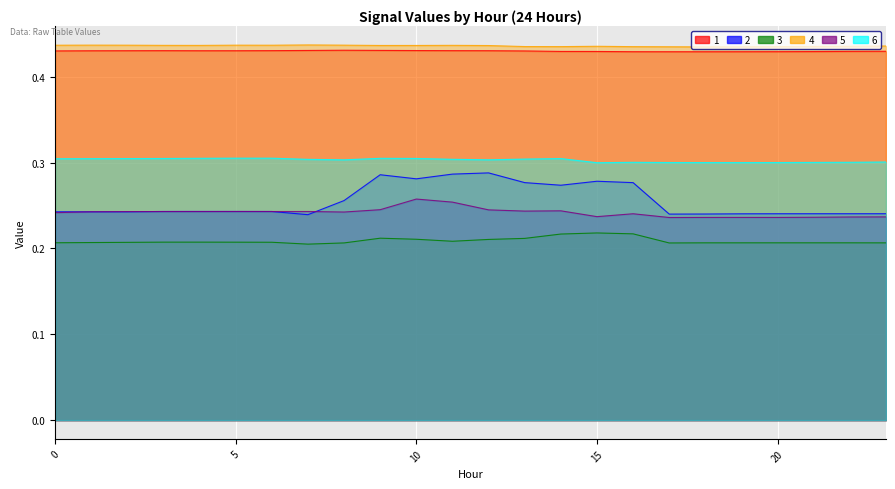

At which category does 3 reach its first local valley?

7